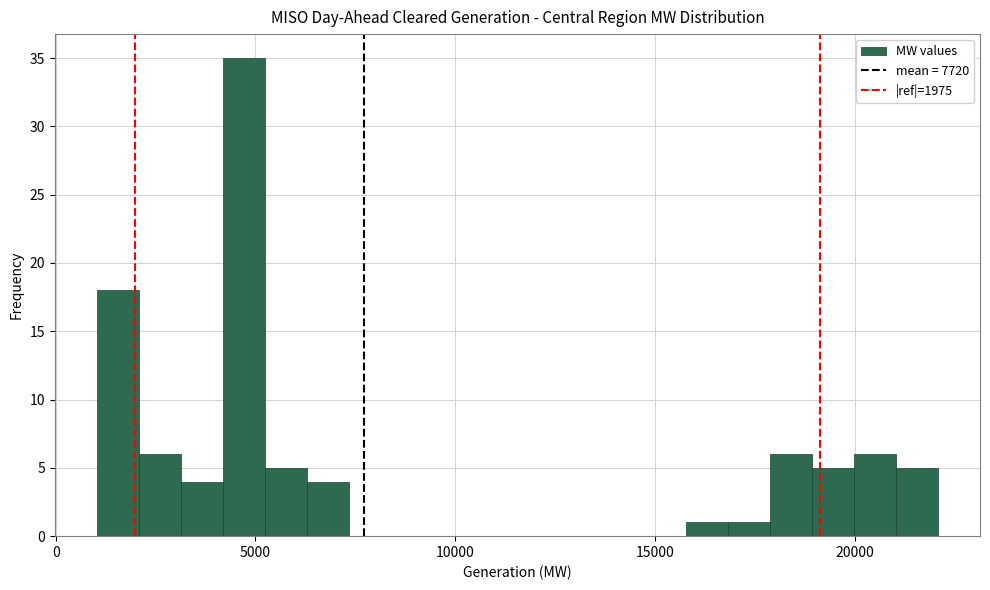

Read against the x-axis, roughly where is the centre of the tallest bar?

4500